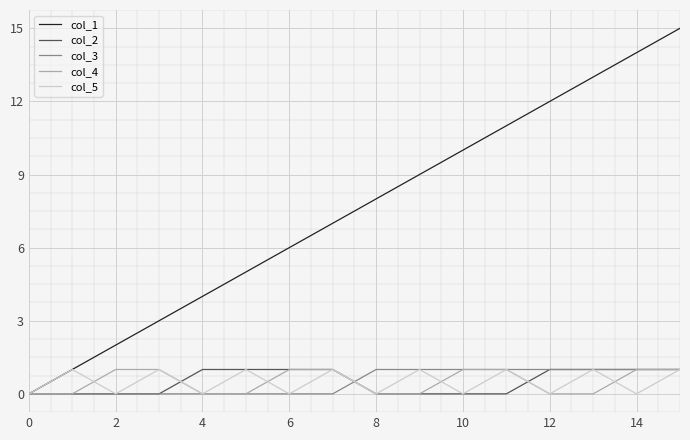

What is the maximum value shown in the chart?

15